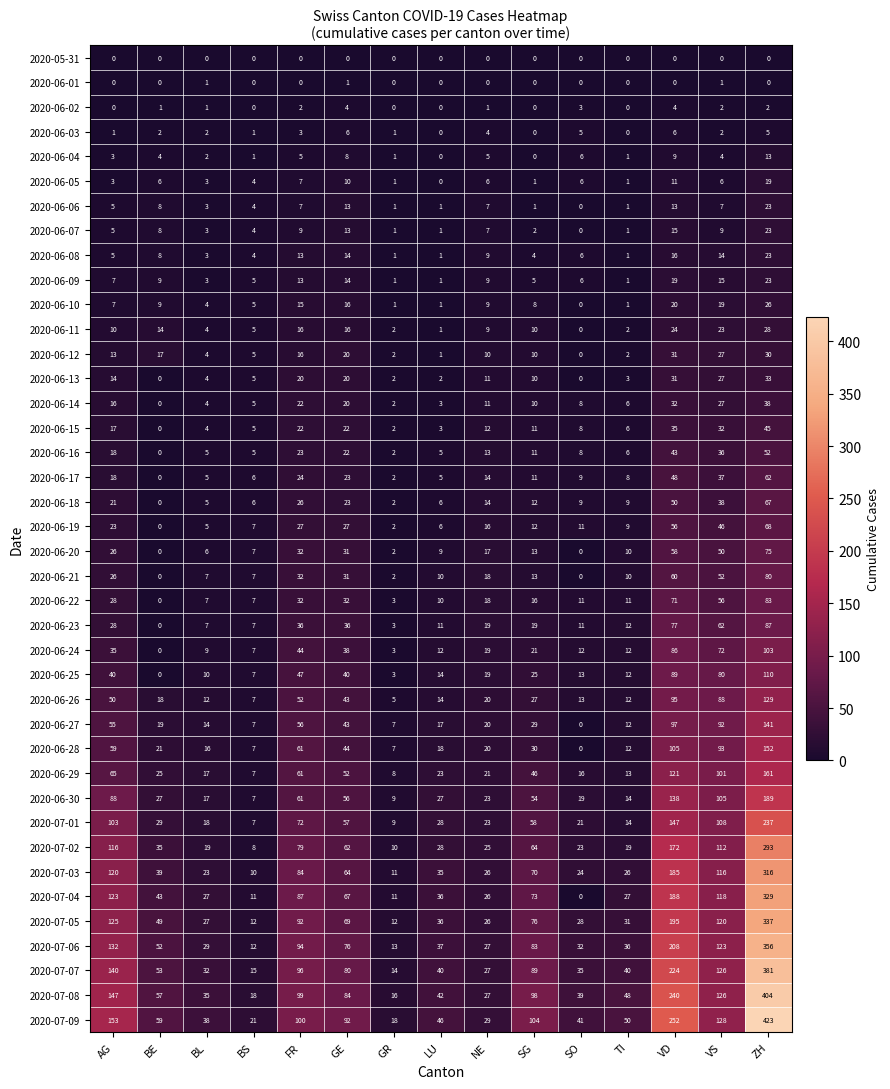

Which series changed the most between GE and VD?

2020-07-09